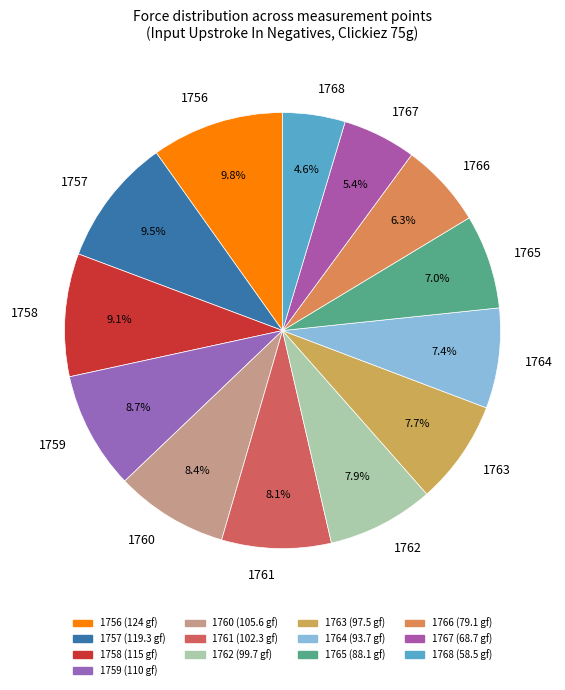

Which has a higher value, 1760 or 1767?

1760